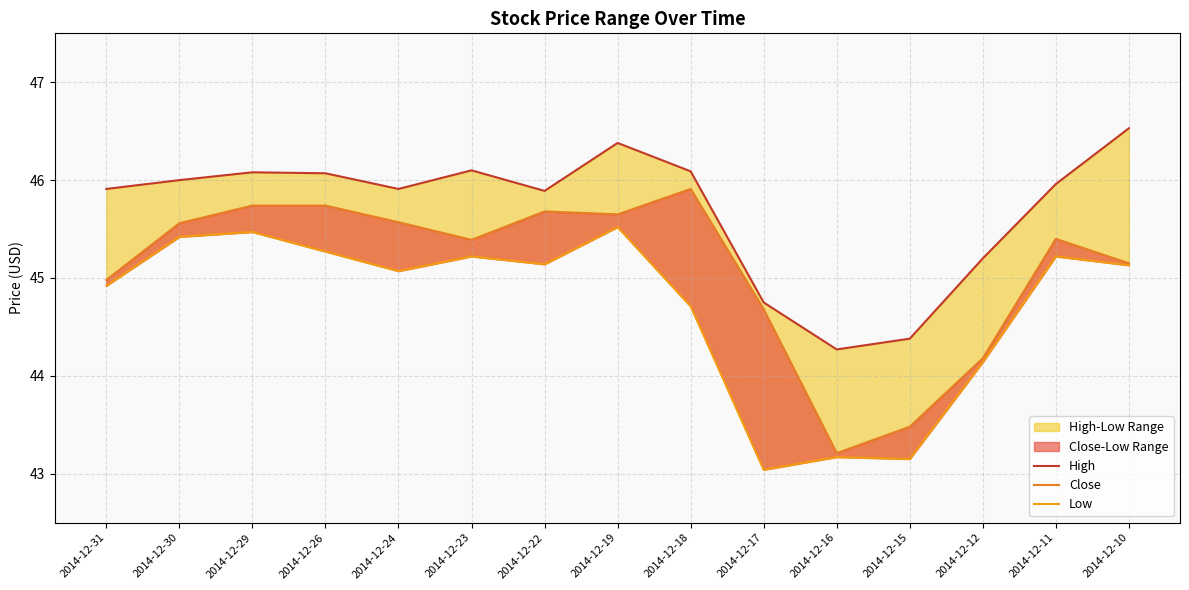

What is the maximum value for High?

46.5